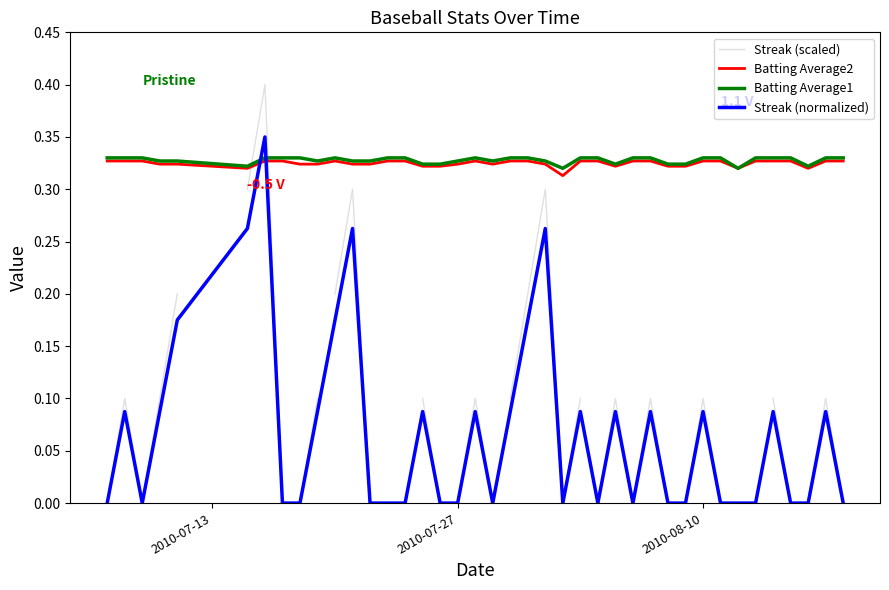

After their last crossing, which series has the higher values: Batting Average2 or Streak (normalized)?

Batting Average2